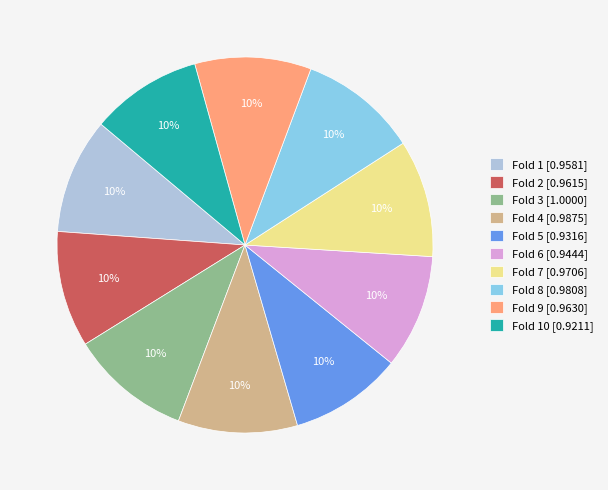

How many slices are in this pie chart?

10